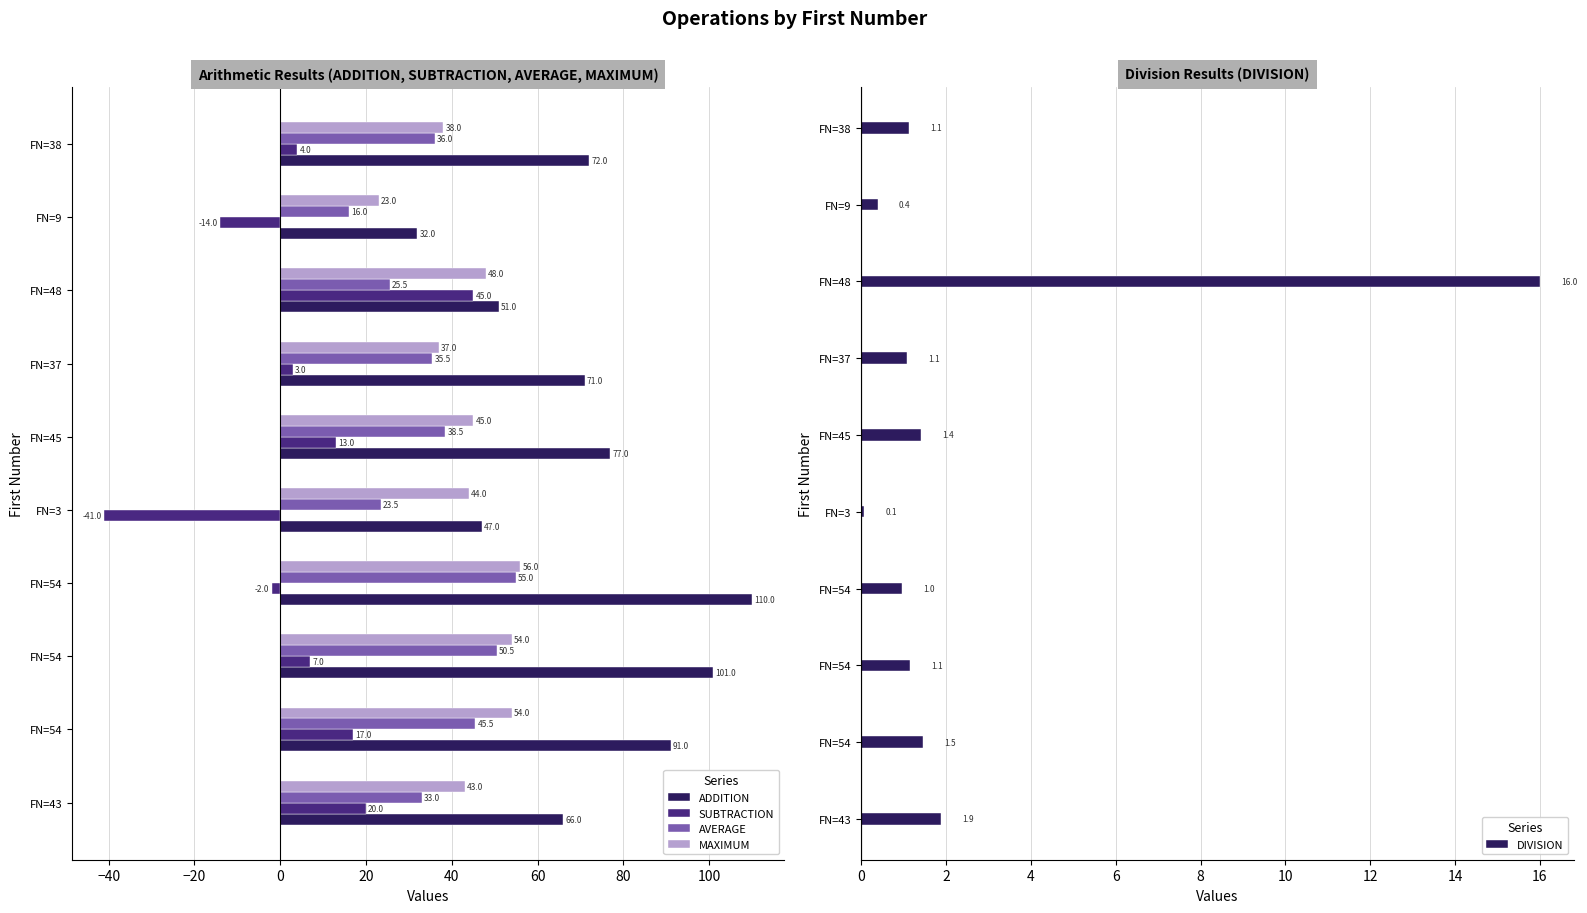

At which label is DIVISION closest to 8?

FN=43